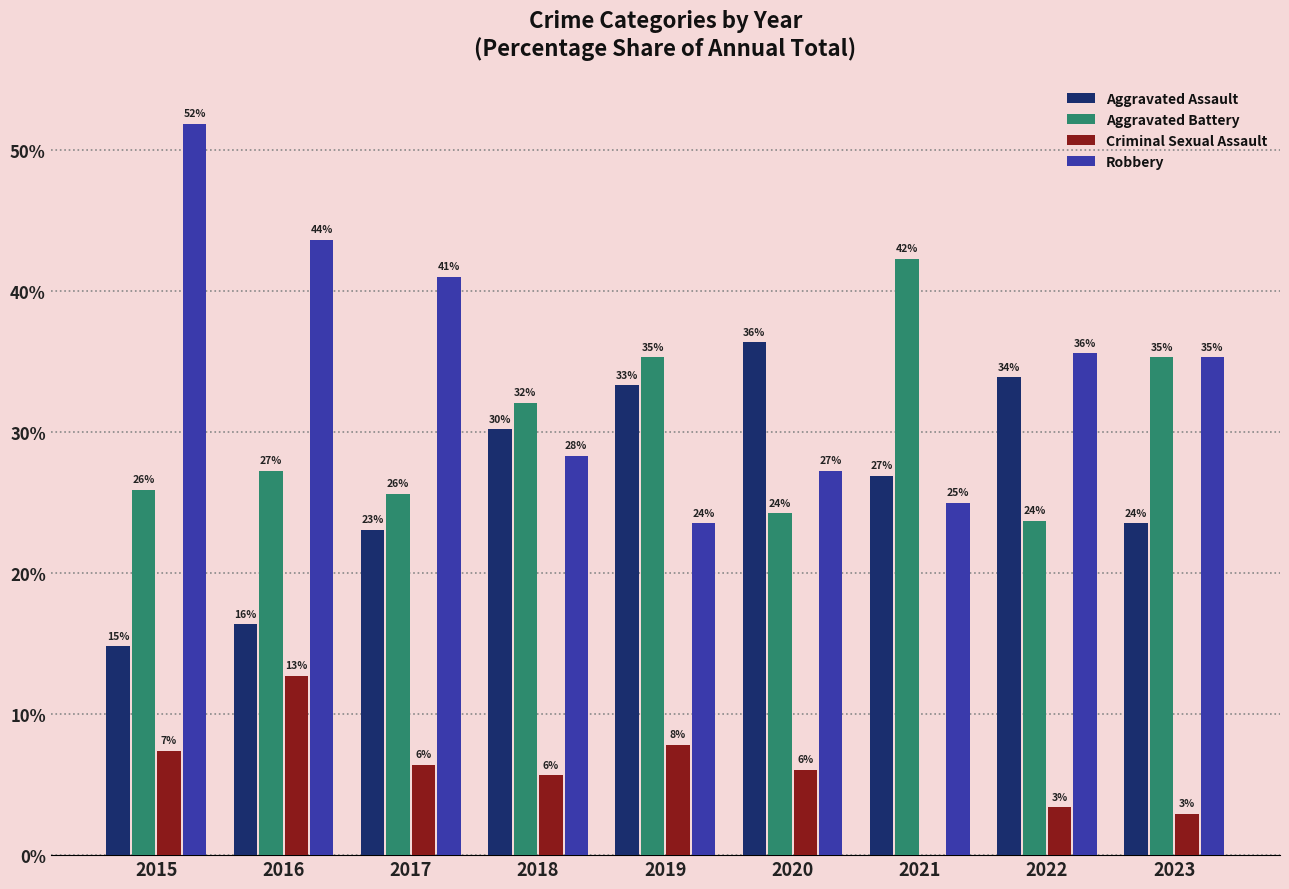

What are all the series names shown in the legend?

Aggravated Assault, Aggravated Battery, Criminal Sexual Assault, Robbery